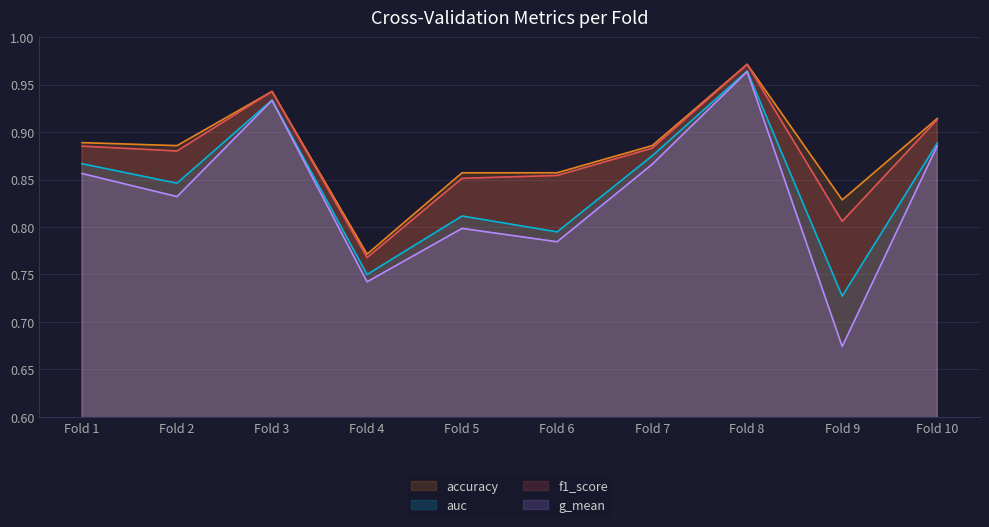

Rank the categories by auc value from highest to lowest.

Fold 8, Fold 3, Fold 10, Fold 7, Fold 1, Fold 2, Fold 5, Fold 6, Fold 4, Fold 9